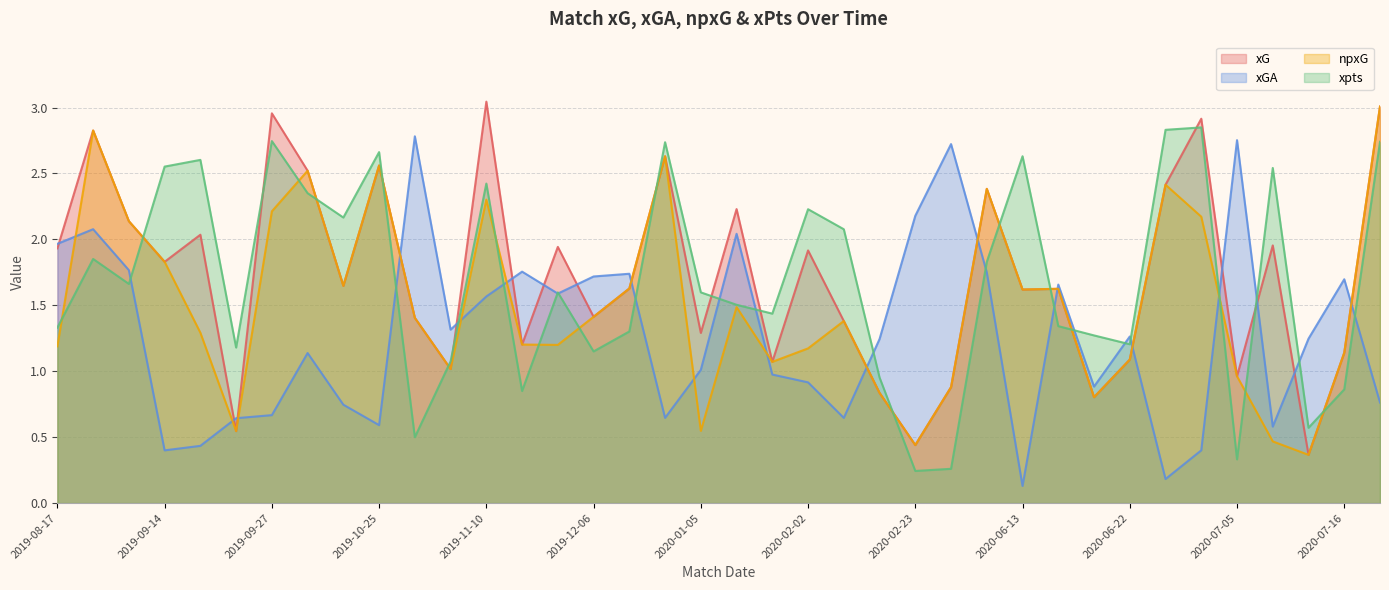

Is the value of npxG at 2020-02-08 greater than the value of xGA at 2020-02-23?

No